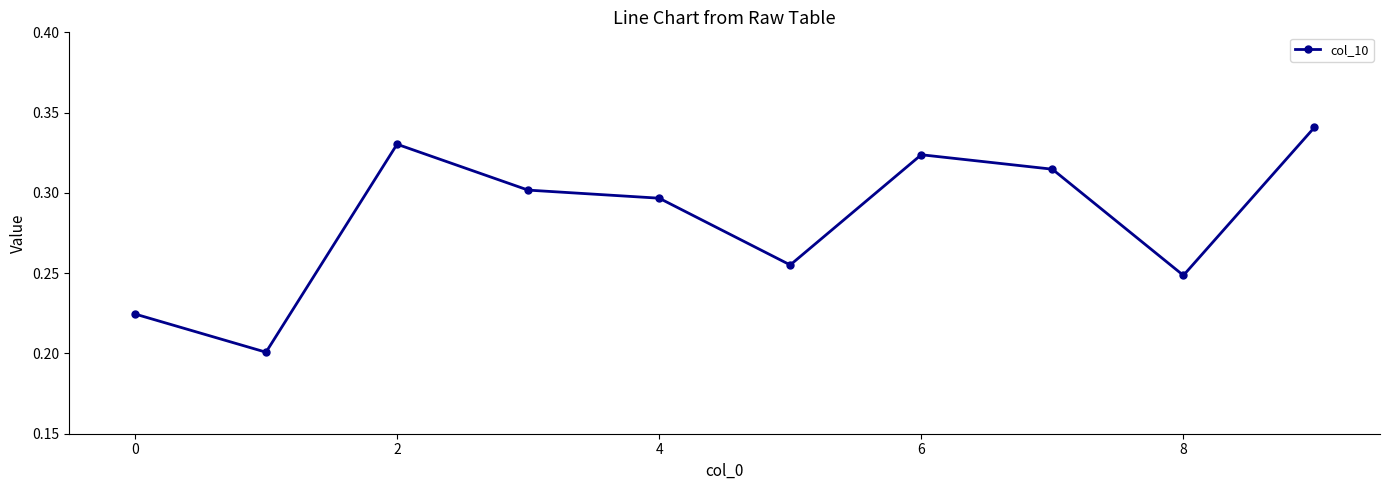

True or false: the data has more than 0 interior local peaks.

True